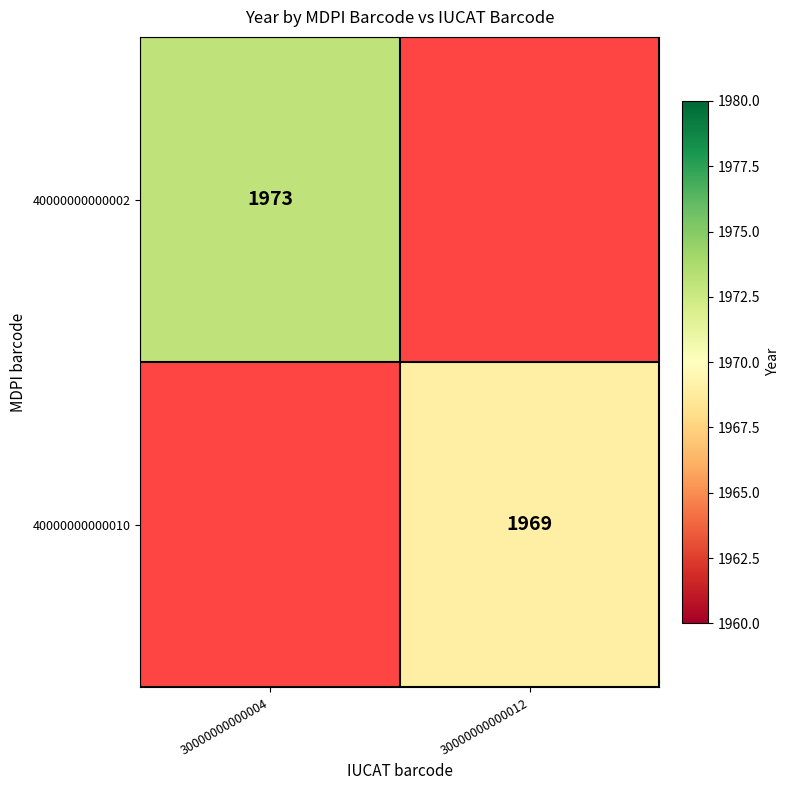

Is it true that 40000000000010 equals 1367 at 30000000000012?

False